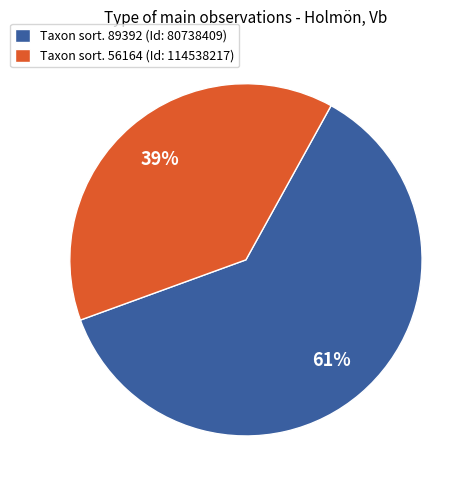

To the nearest percent, what is the average slice percentage?

50%